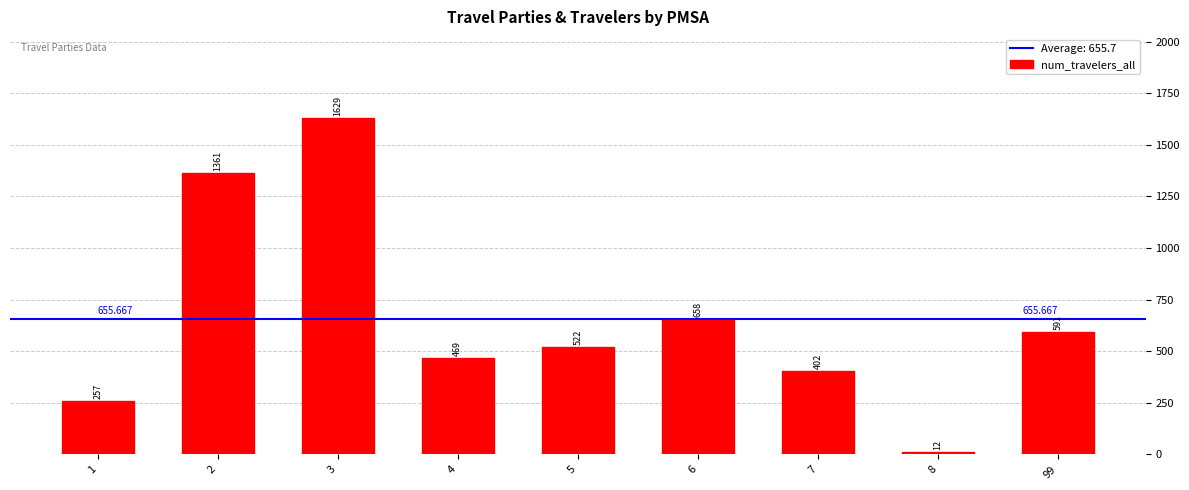

What value does the data have at 4, to the nearest 100?

500